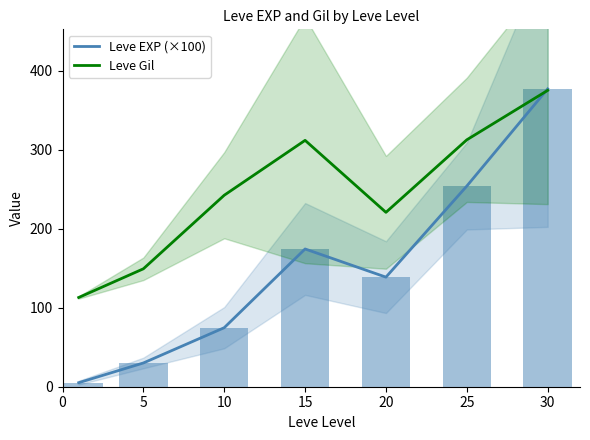

What is the value of the Leve Gil bar at the 2nd from the left?

149.3